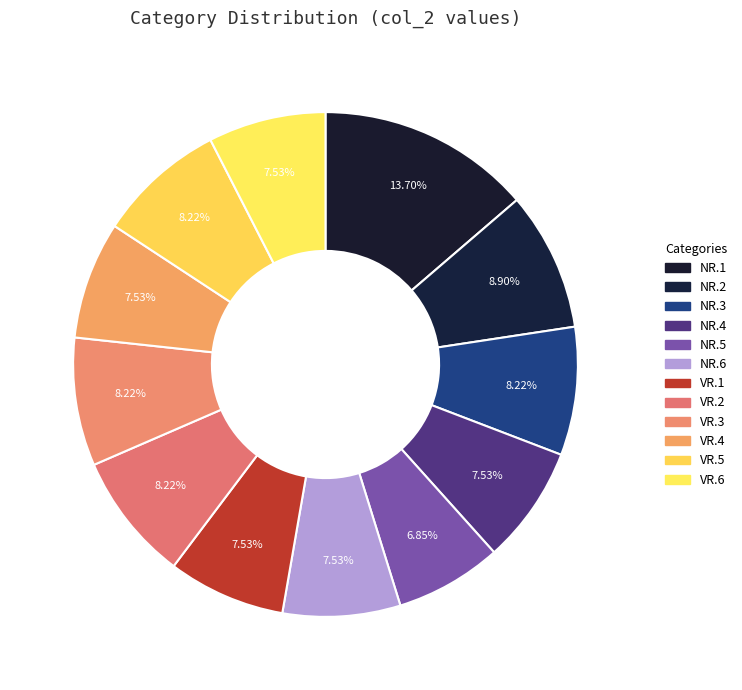

What percentage is the NR.1 slice, to the nearest percent?

14%